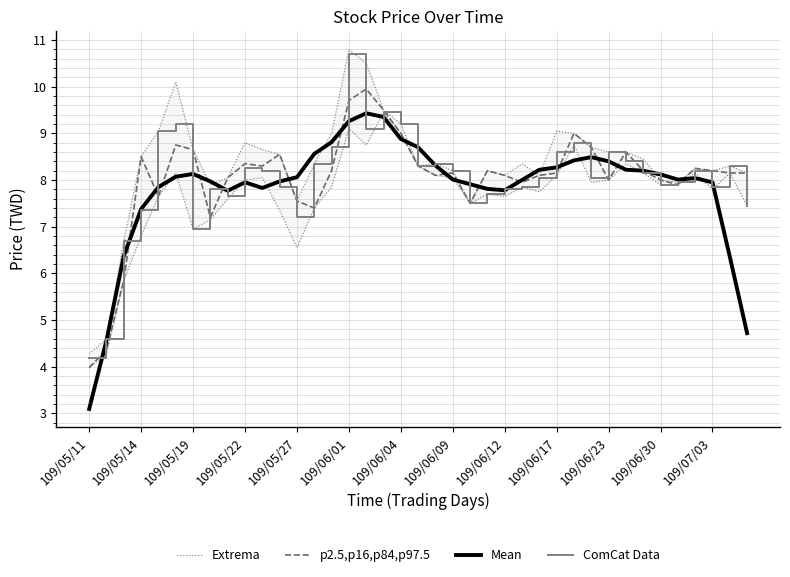

What is the difference between the second highest and minimum values in the Extrema series?

6.2